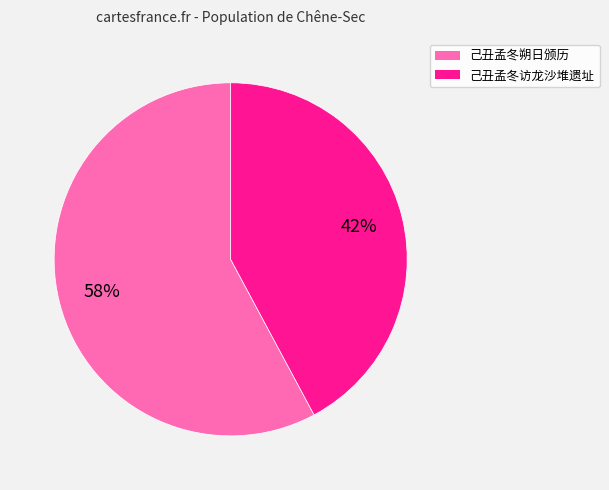

What is the largest slice in the pie chart?

己丑孟冬朔日颁历